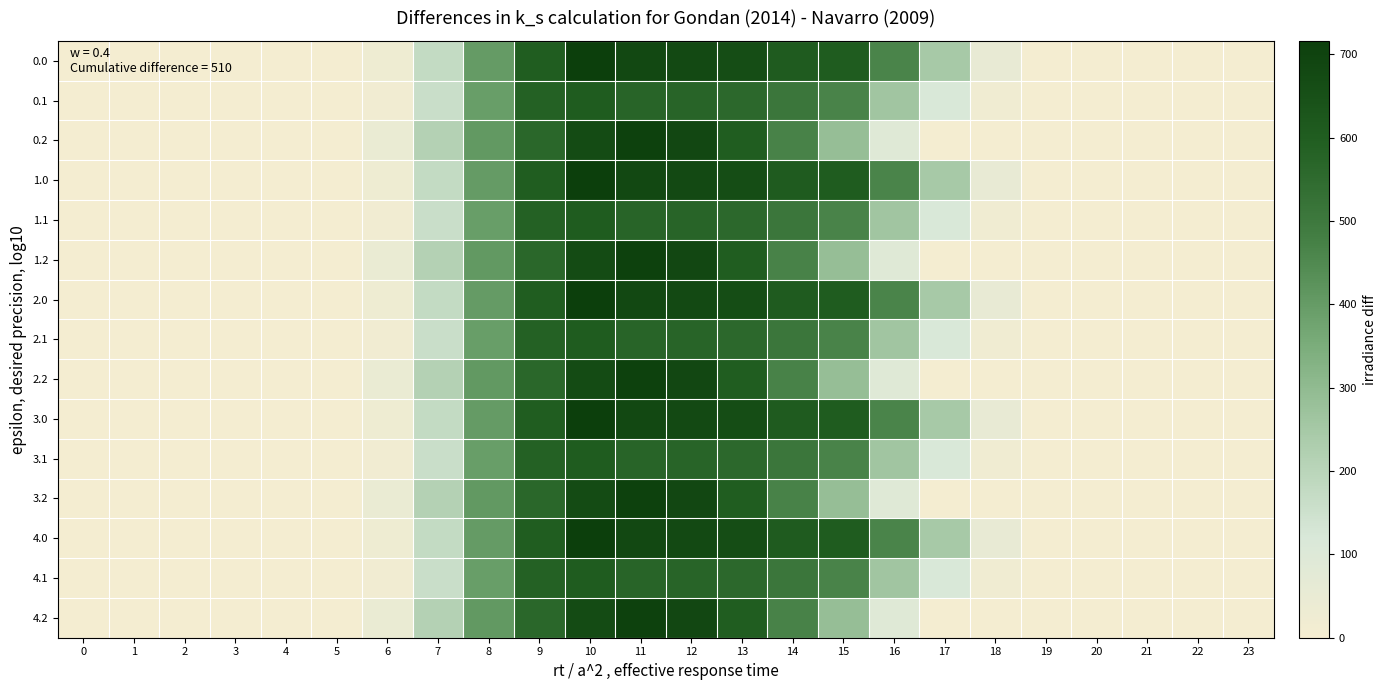

Which has a higher value, 5 or 15?

15